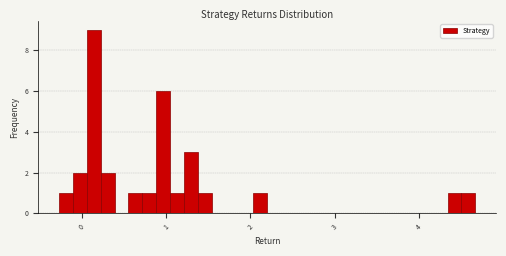

Around what value on the x-axis is the tallest bar? Give the approximate position of its centre, as read against the axis.

0.1